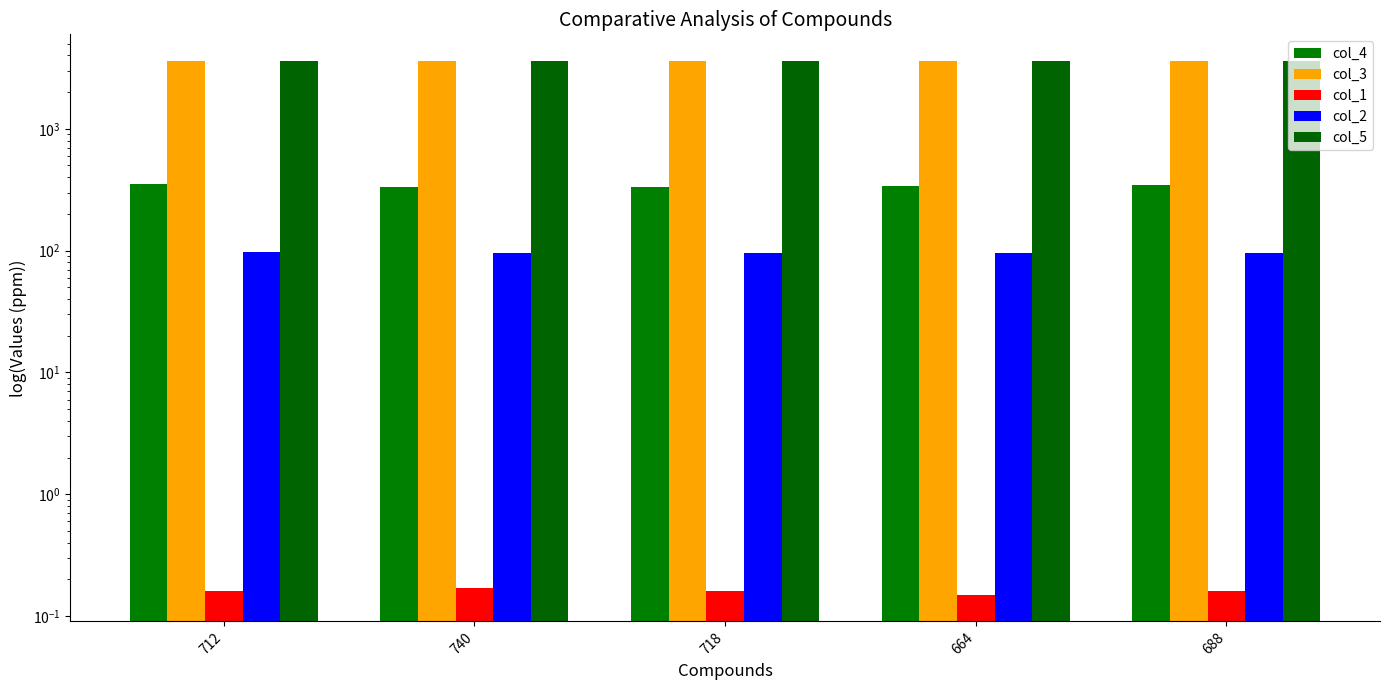

What is the smallest value displayed?

0.1